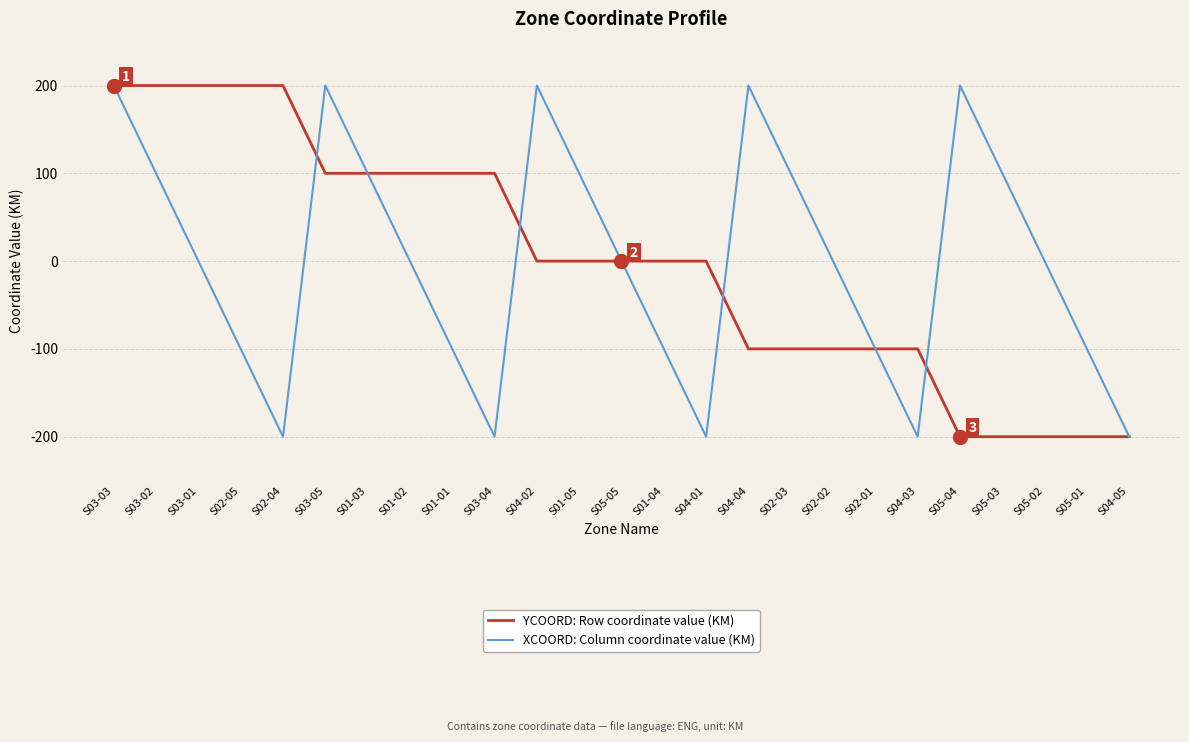

Rank the series at S05-04 from highest to lowest value.

XCOORD: Column coordinate value (KM), YCOORD: Row coordinate value (KM)